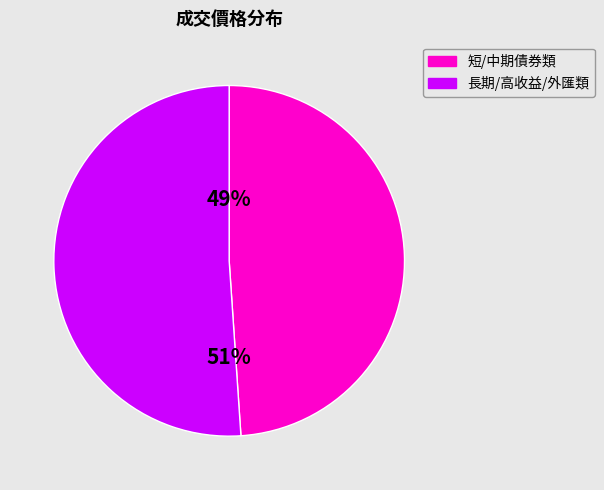

Do 短/中期債券類 and 長期/高收益/外匯類 together represent more than half of the pie?

Yes